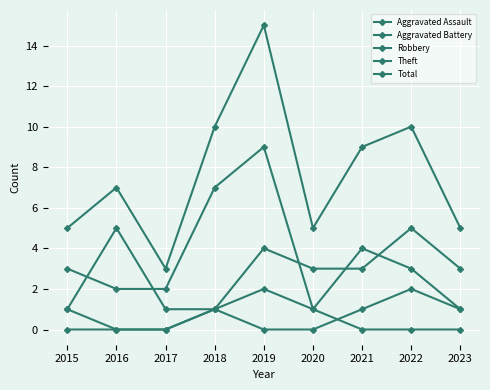

True or false: Aggravated Assault and Total cross at least once.

False